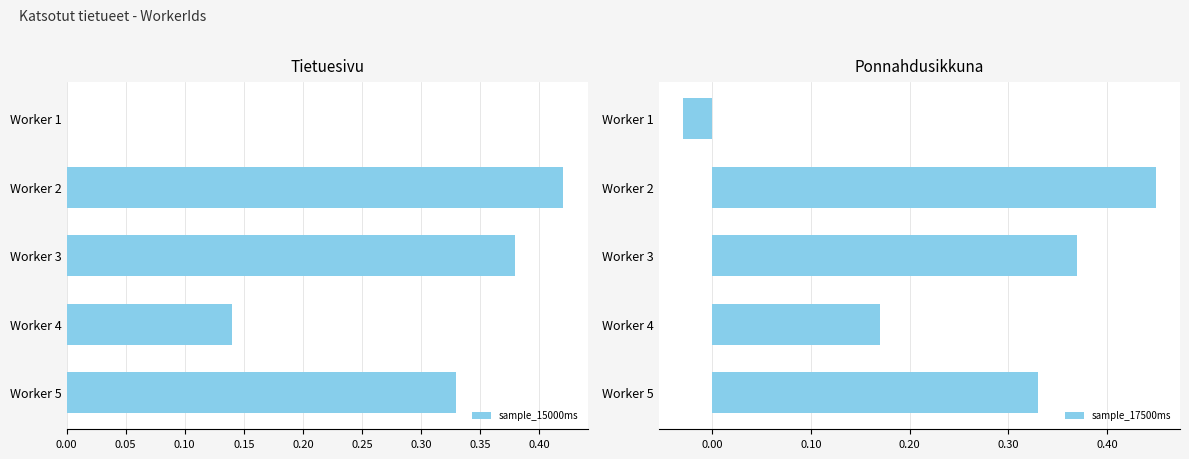

True or false: sample_15000ms has a value of 0.2 at Worker 2.

False